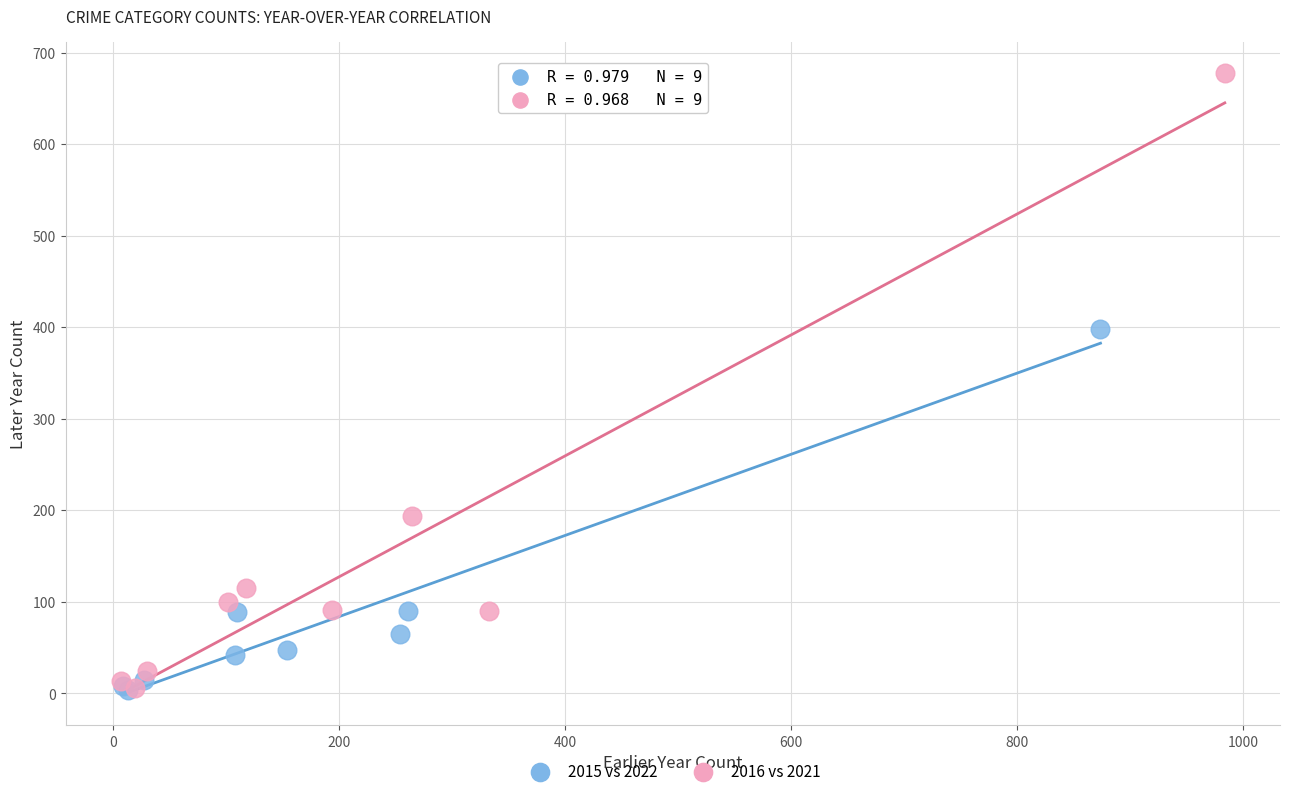

Which series reaches the maximum Y coordinate?

2016 vs 2021